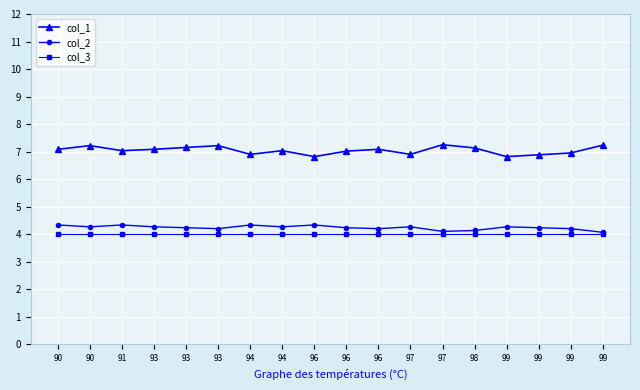

Does the chart display data point markers on the line(s)?

Yes